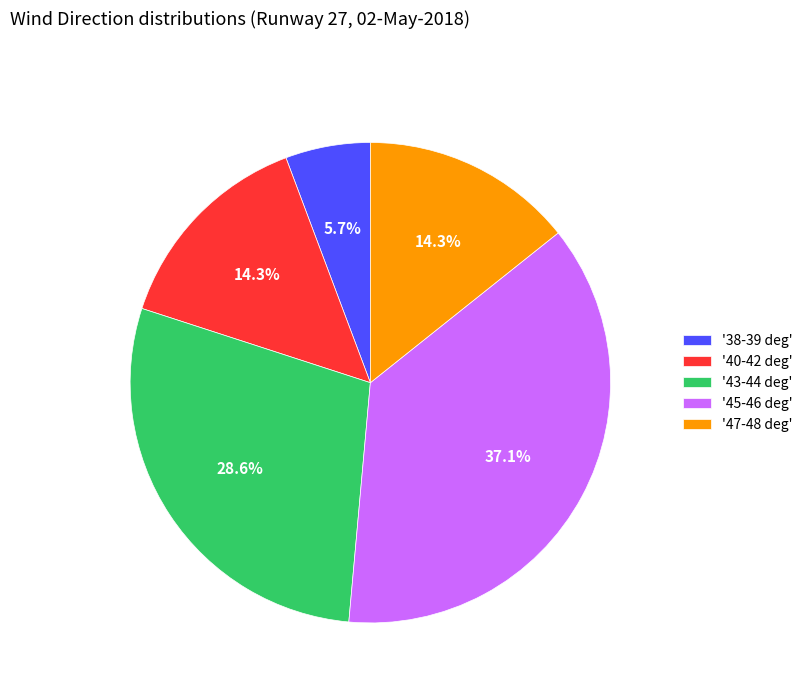

Which has a higher value, '43-44 deg' or '45-46 deg'?

'45-46 deg'